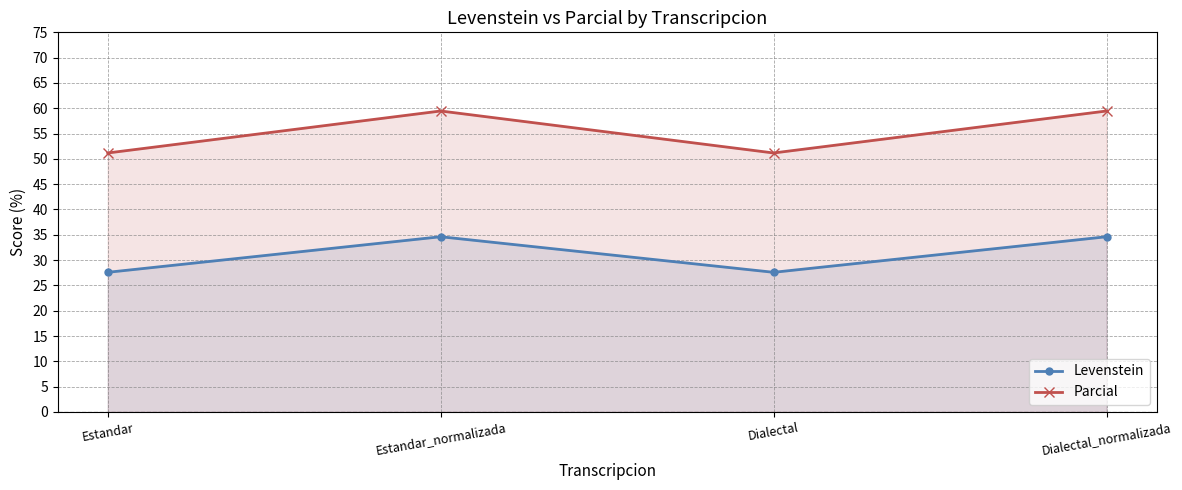

In Levenstein, how many points are lower than both neighbors (excluding endpoints)?

1